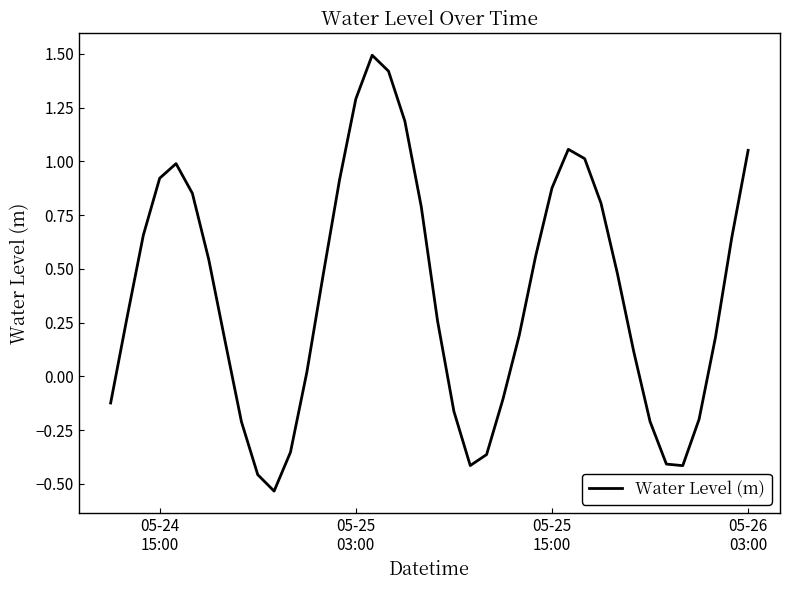

What is the difference between the maximum and minimum values?

2.0